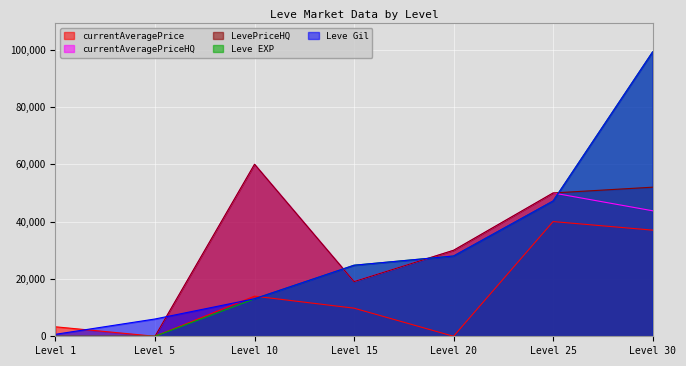

How many positive values does the LevePriceHQ series have?

5